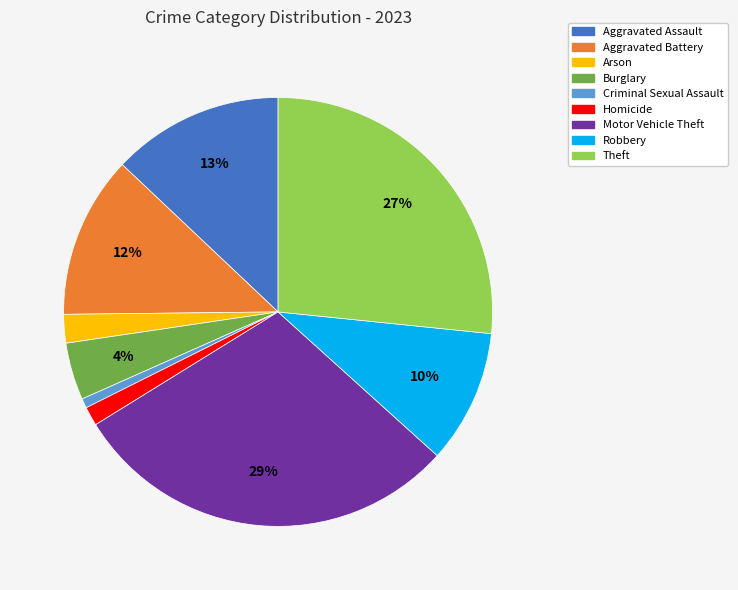

To the nearest percent, what percentage of the pie is Robbery?

10%